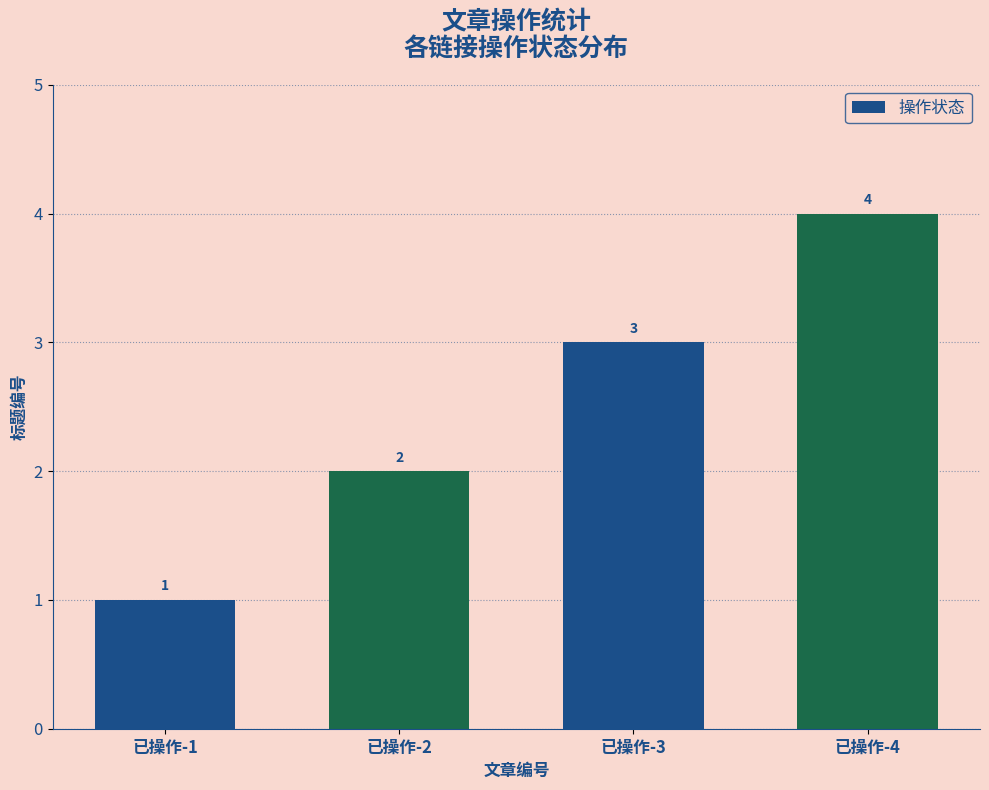

How many data points are less than 3?

2